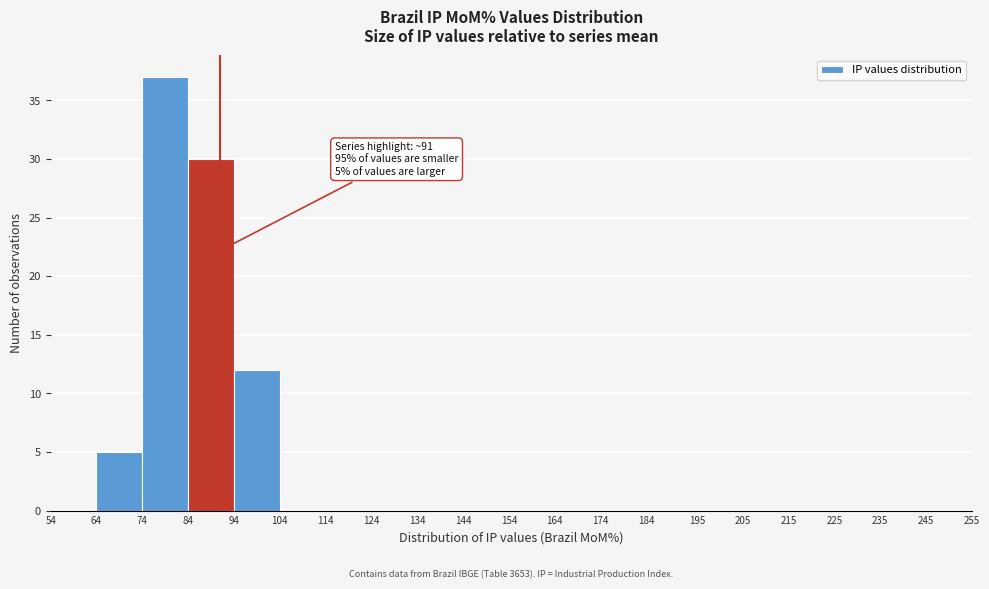

Over which range of the x-axis is the bar tallest?

74 to 84